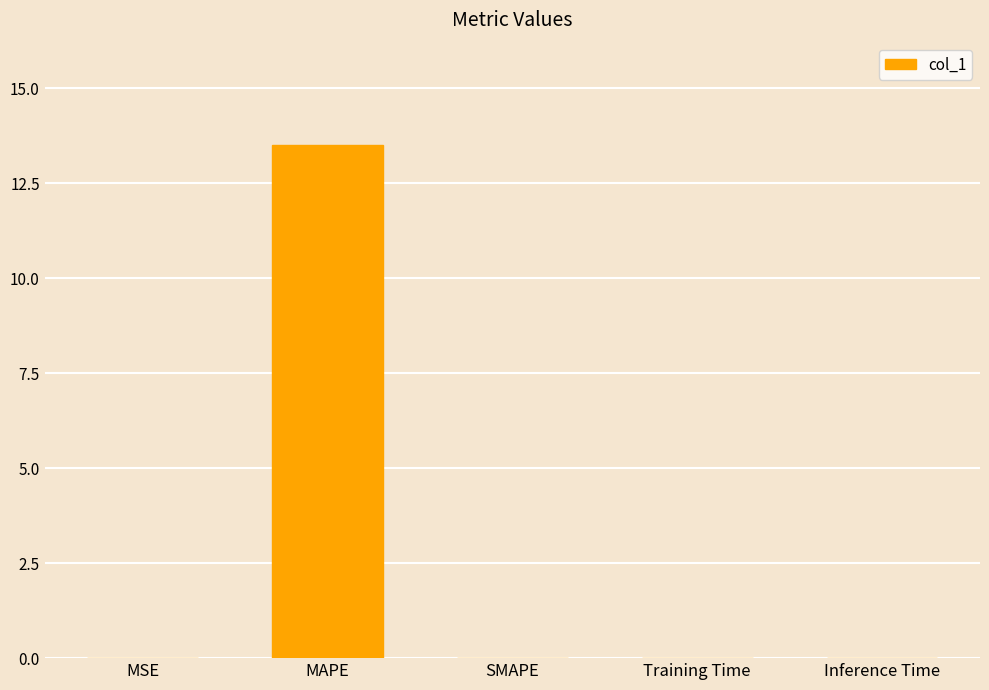

Are the bars grouped side by side (vs. stacked)?

No